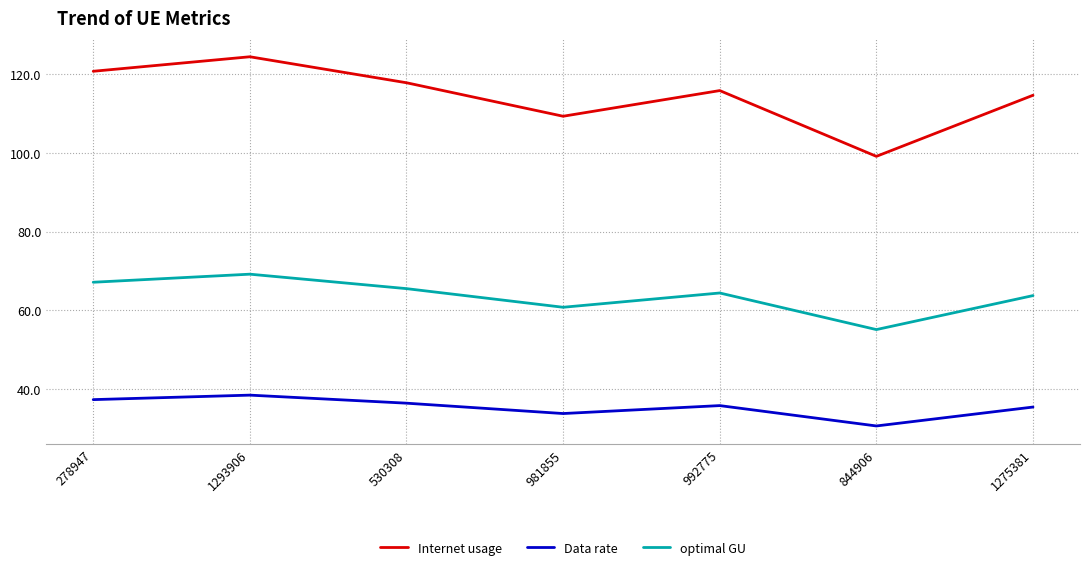

What is the sum of the Data rate values at 844906 and 992775?

66.5